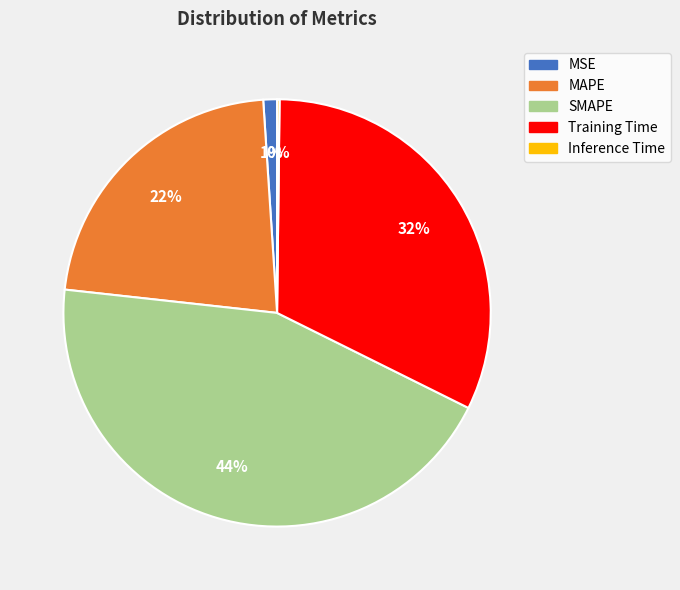

Which category has the biggest portion of the pie?

SMAPE